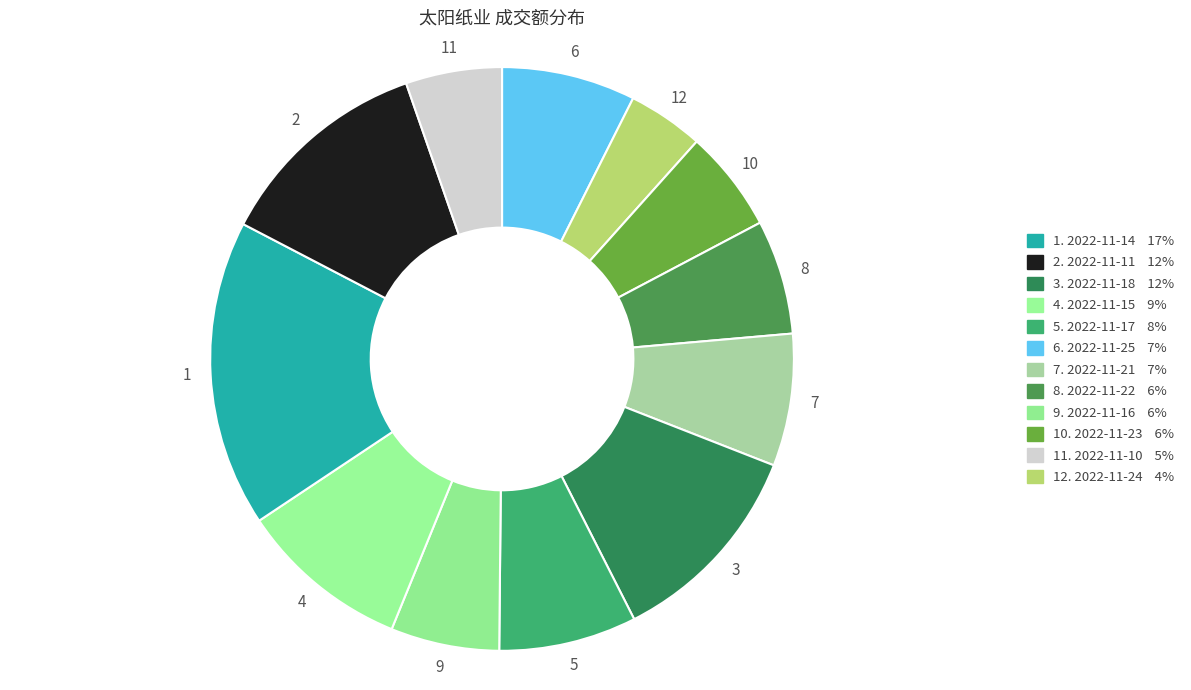

How many slices are in this pie chart?

12